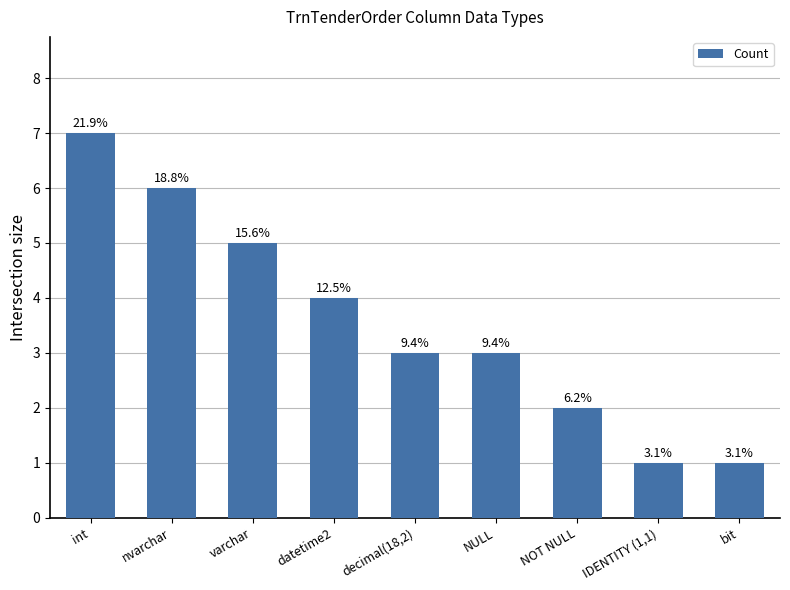

Does the chart contain any negative values?

No